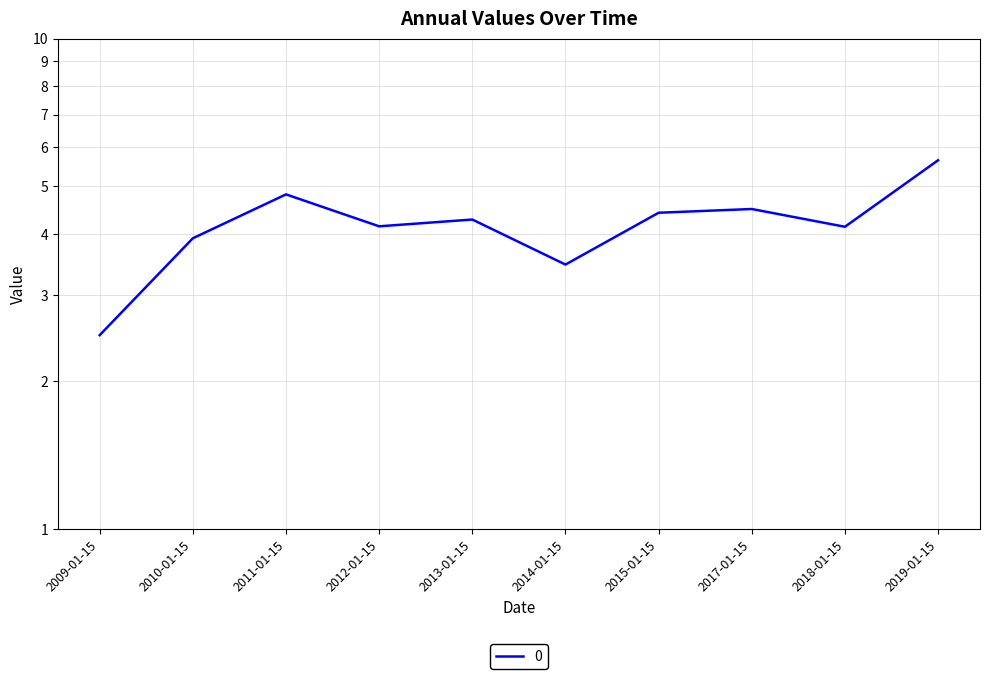

Reading left to right, what are all the values shown in this chart?

2.5	3.9	4.8	4.1	4.3	3.5	4.4	4.5	4.1	5.6